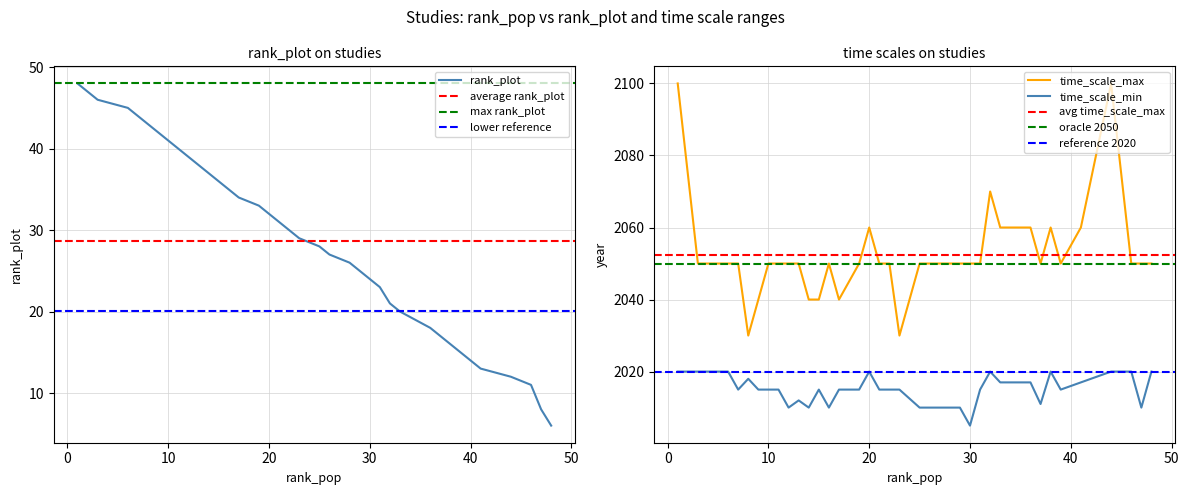

True or false: rank_plot and time_scale_max cross at least once.

False